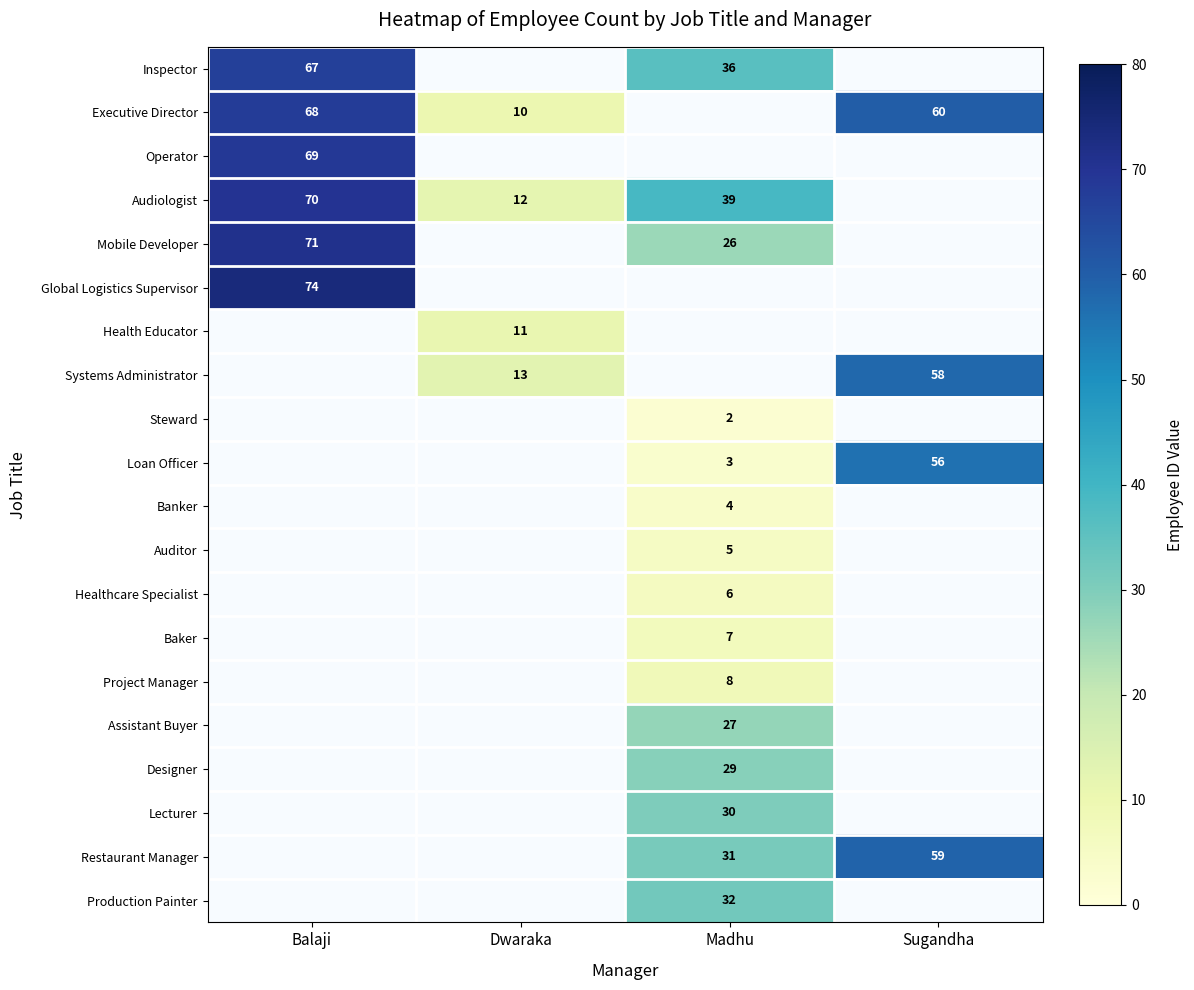

What is the minimum value shown in the chart?

2.0